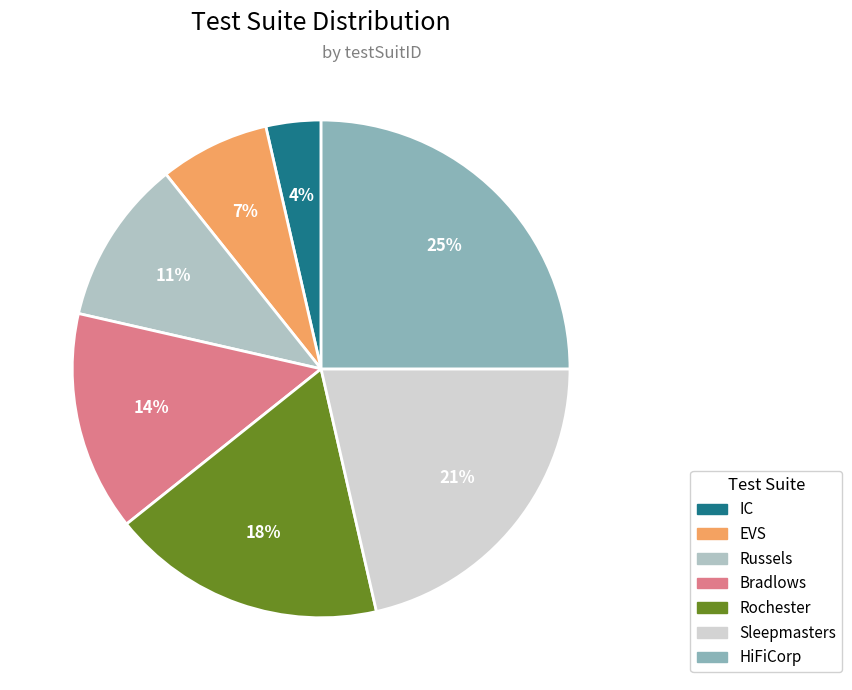

What is the smallest slice in the pie chart?

IC